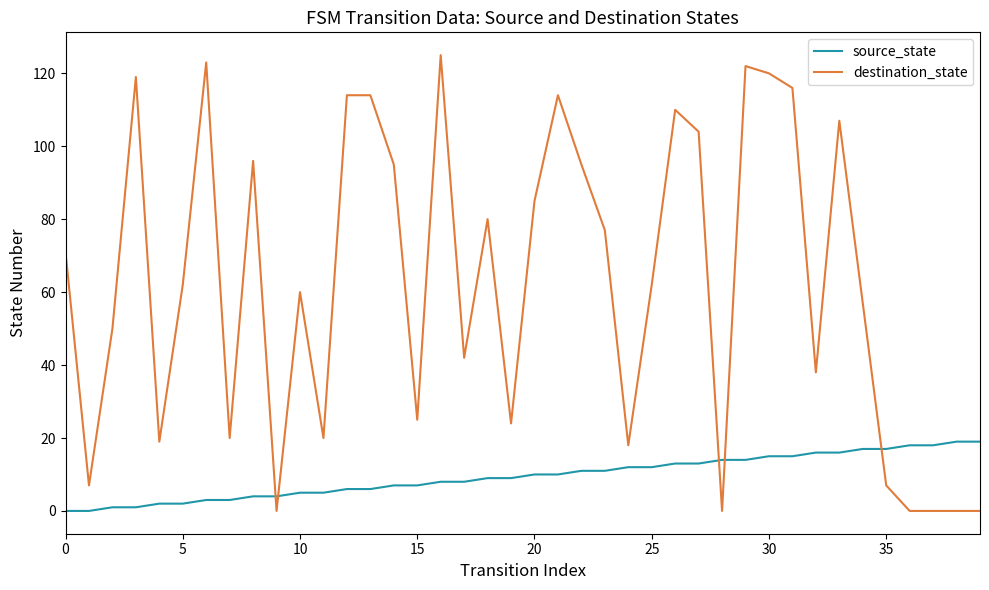

Which series has the widest spread of values?

destination_state